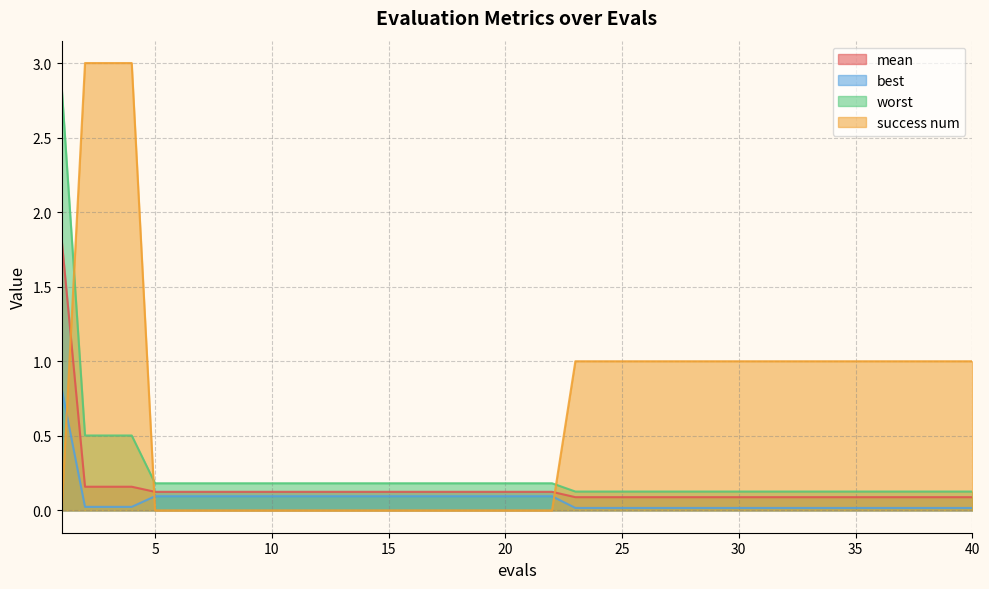

Which category has the lowest value across all series?

1